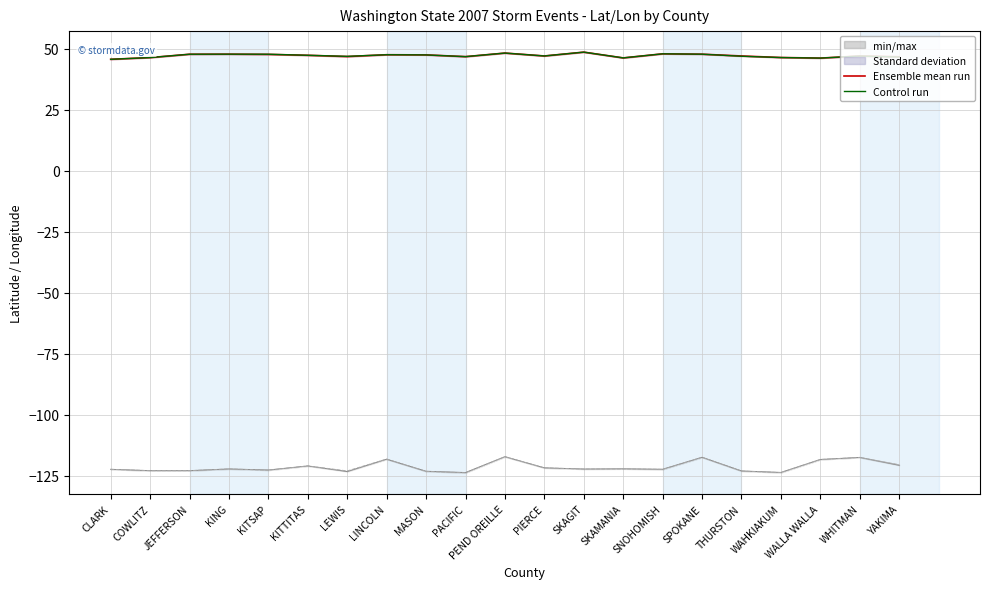

Rank the series at KITSAP from lowest to highest value.

END_LON, BEGIN_LON, Ensemble mean run (BEGIN_LAT), Control run (END_LAT)